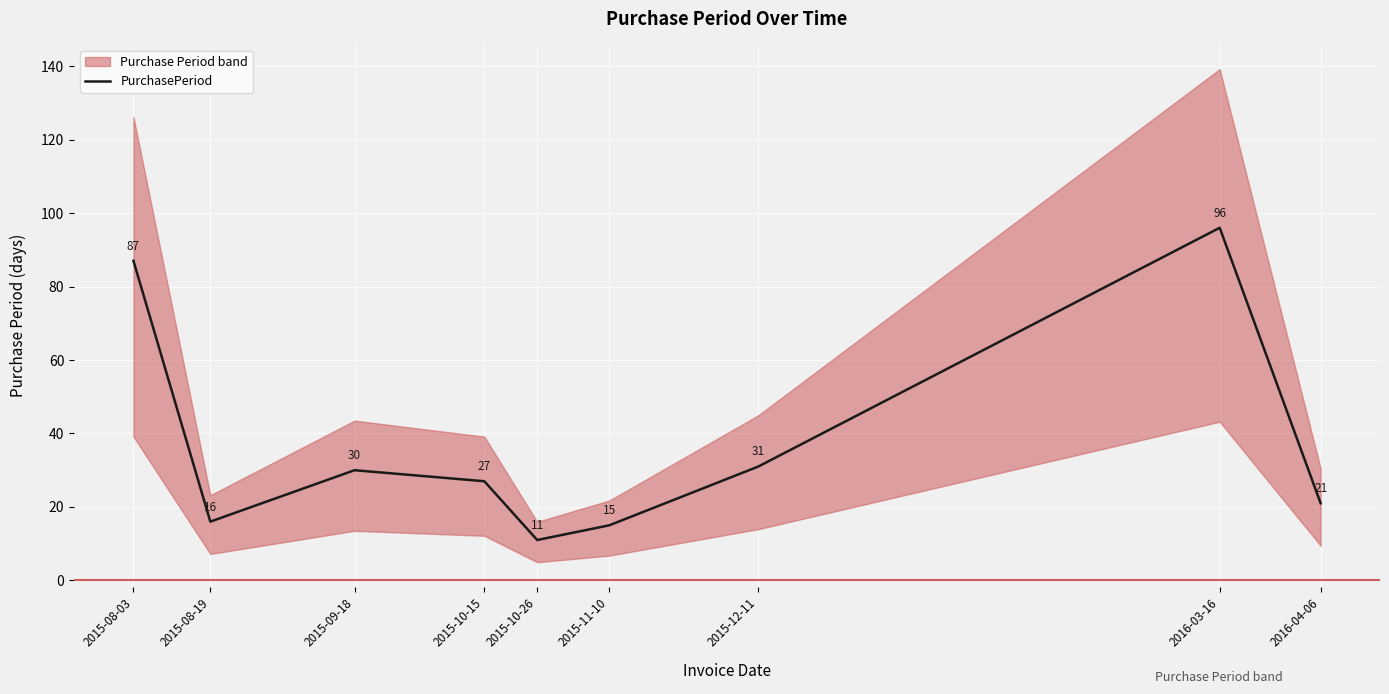

True or false: the data shows 43 at 2015-08-03.

False